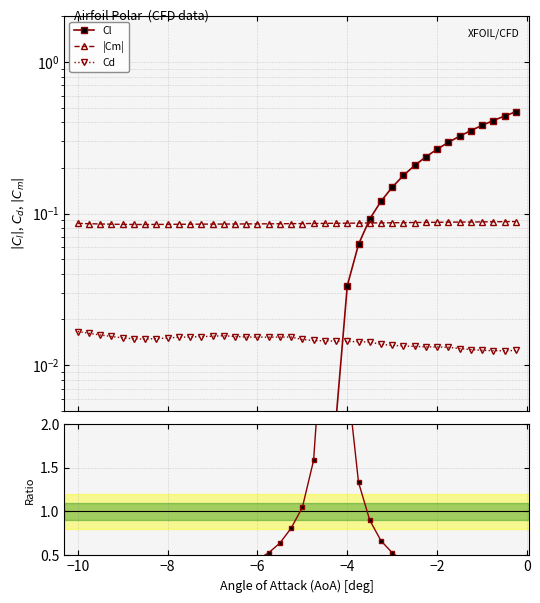

What is the difference between the maximum and minimum values in the Cl series?

1.1